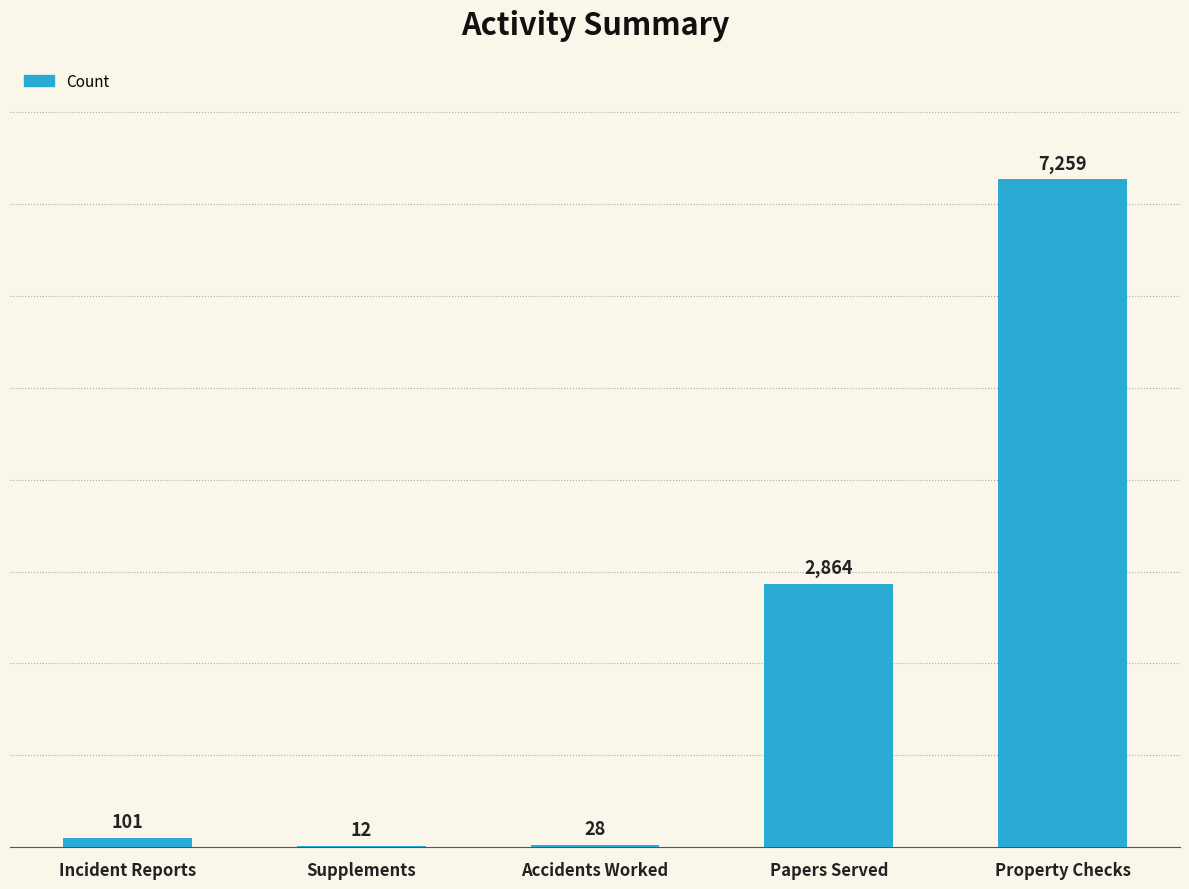

True or false: the data shows 4331 at Papers Served.

False